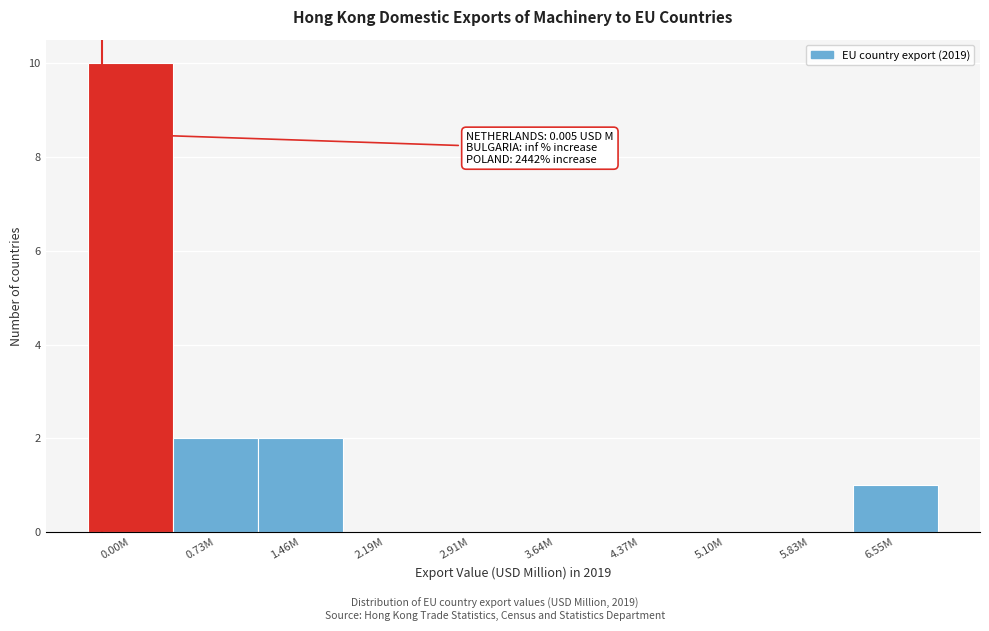

Reading right to left, what are all the values shown in this chart?

6.55M=1	5.83M=0	5.10M=0	4.37M=0	3.64M=0	2.91M=0	2.19M=0	1.46M=2	0.73M=2	0.00M=10